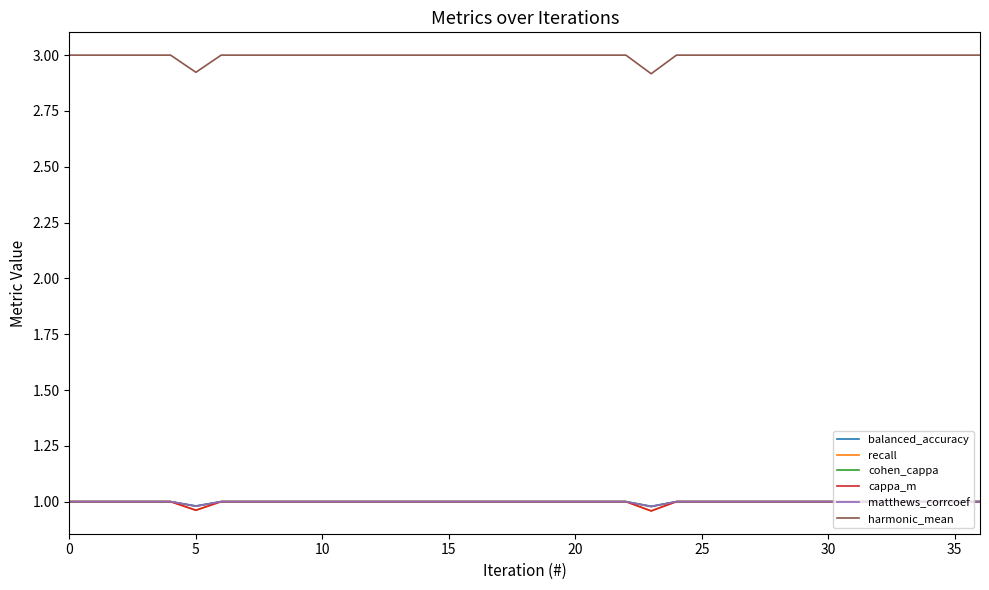

Does the chart have visible grid lines?

No